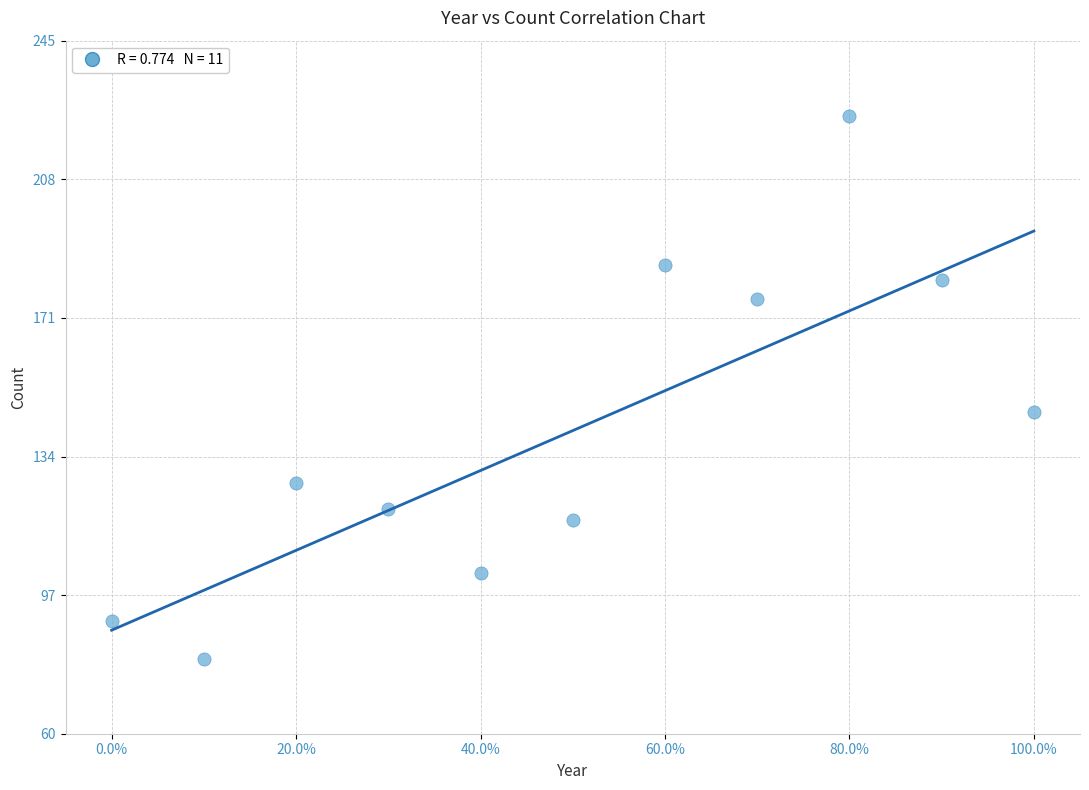

What Y value in the scatter plot is closest to 152?

146